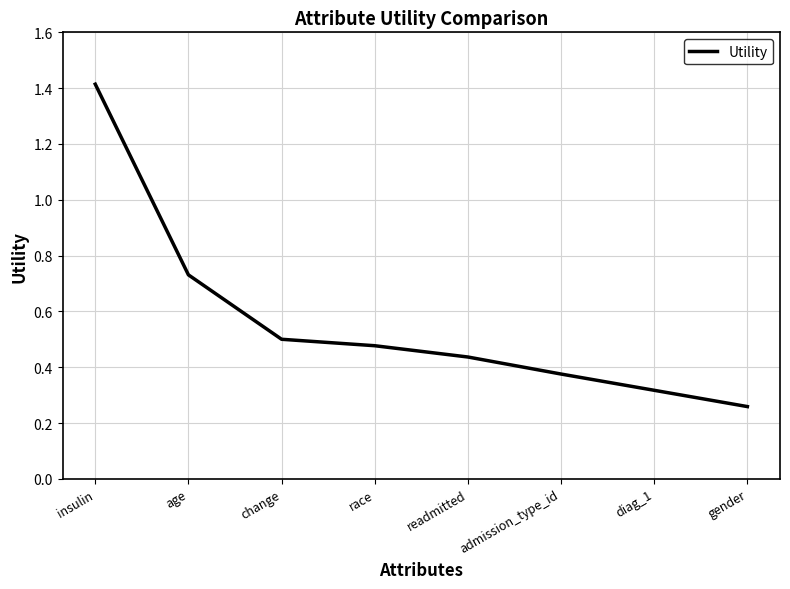

What position from the right is readmitted?

4